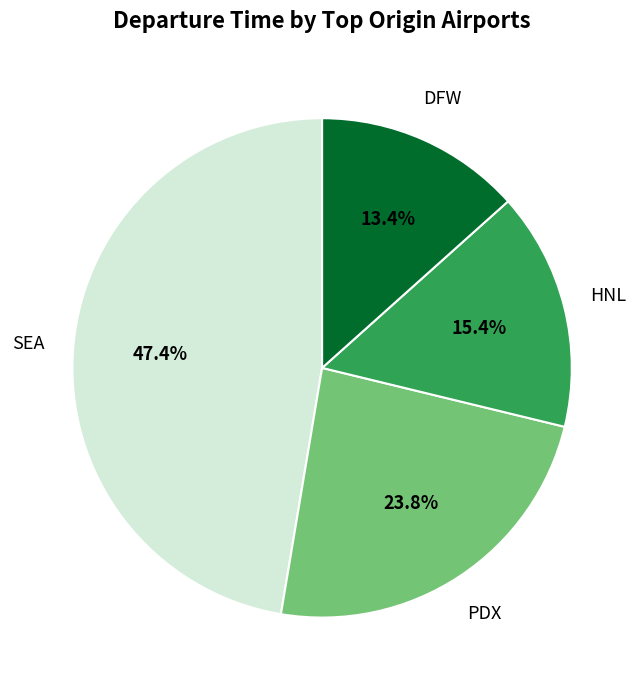

Is there a majority slice in this chart?

No